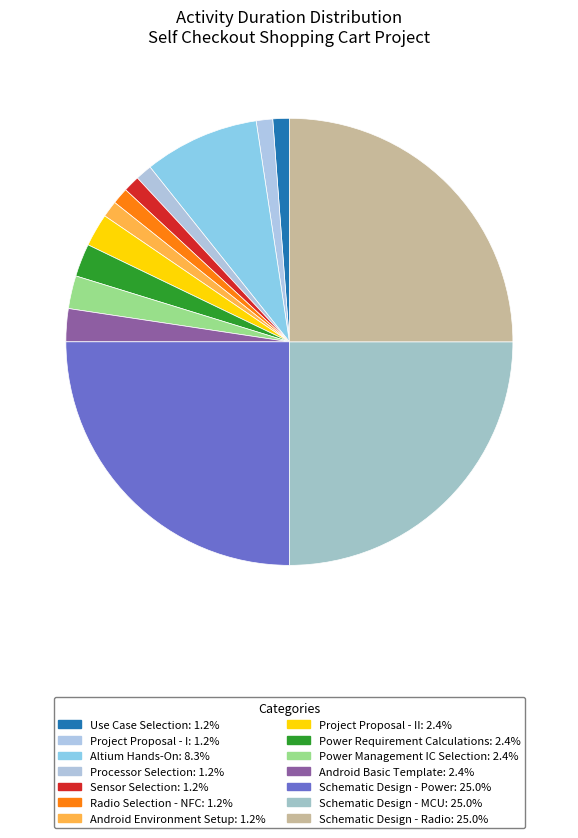

How many slices are in this pie chart?

14